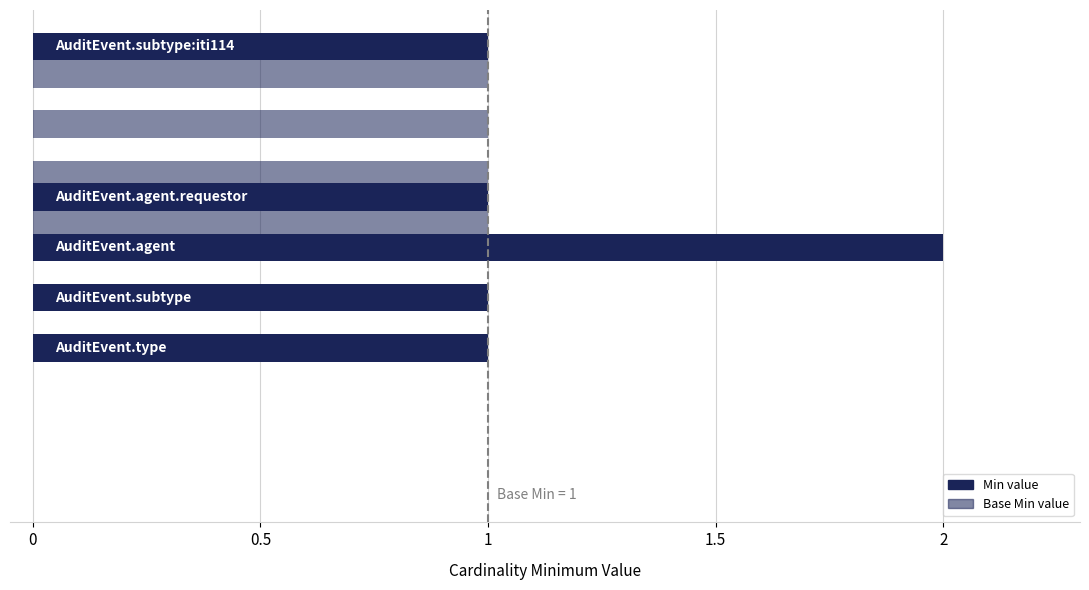

Count the number of data series in this chart.

2